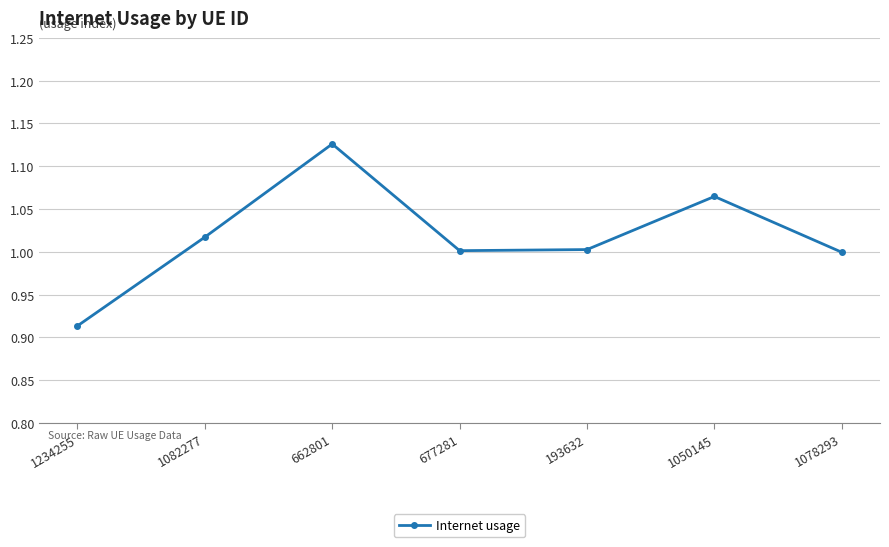

What is the difference between the second highest and minimum values?

0.2